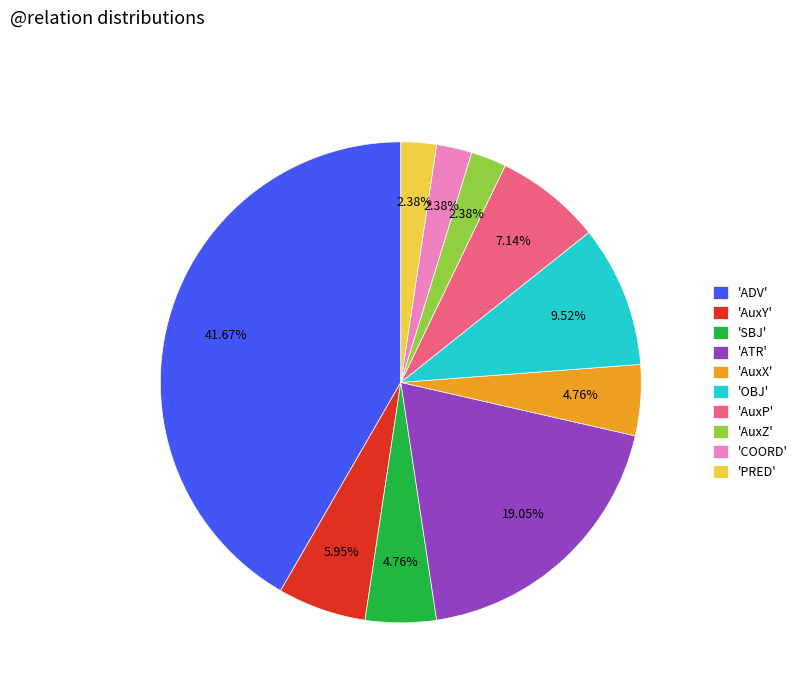

Which has a higher value, 'ADV' or 'AuxX'?

'ADV'